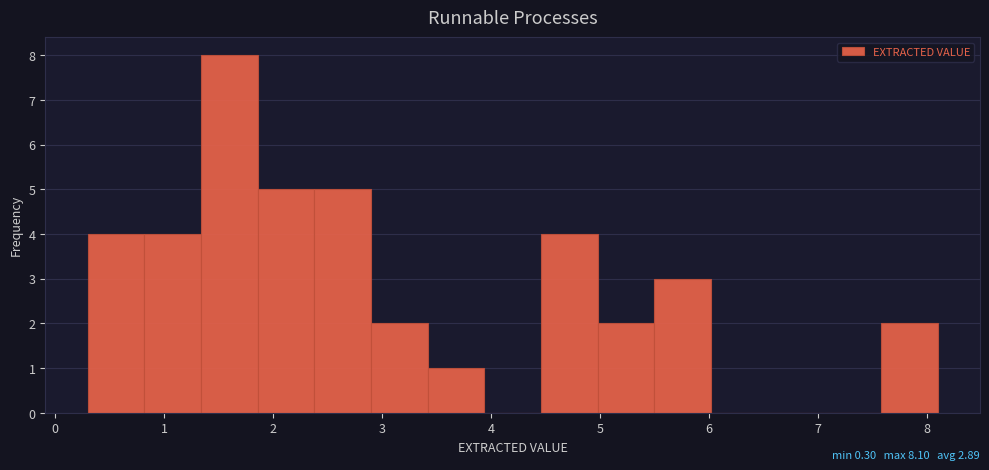

Over which range of the x-axis is the bar tallest?

1.34 to 1.86